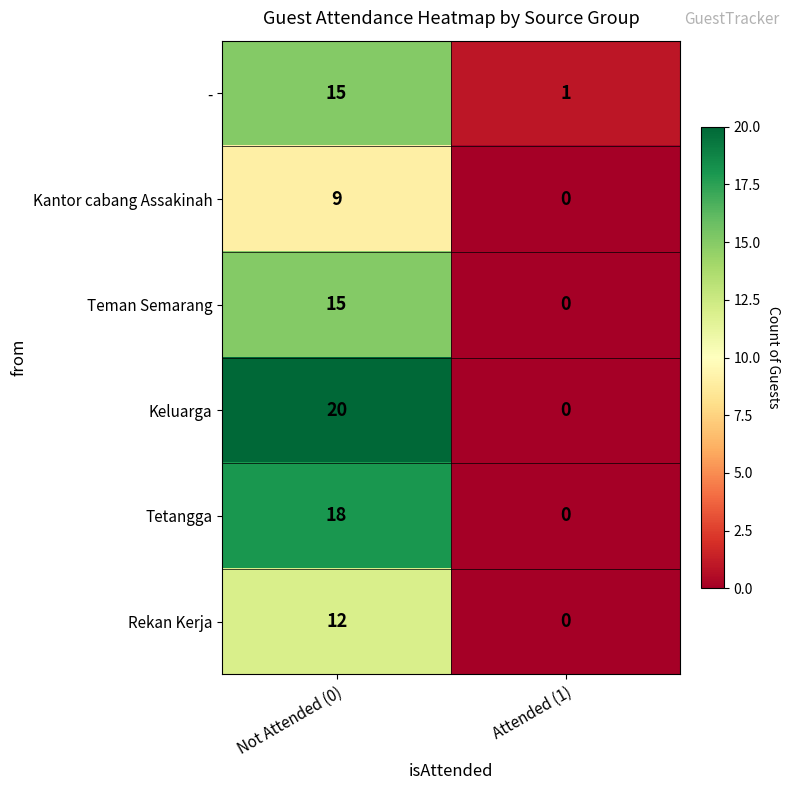

The Rekan Kerja series shows 0 at Attended (1). True or false?

True